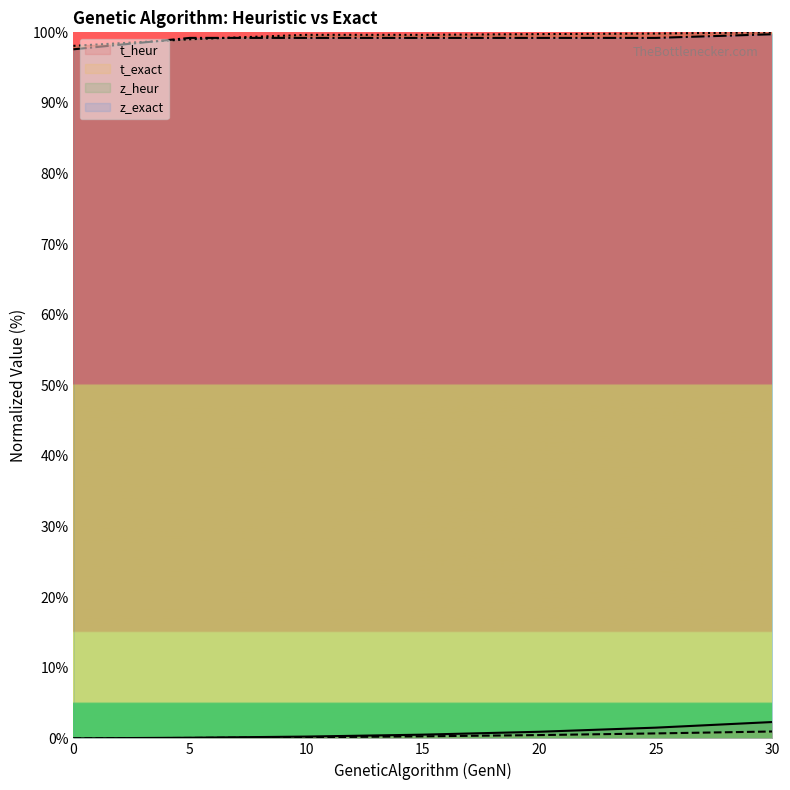

At 10, list the series in order from largest to smallest.

z_heur, z_exact, t_heur, t_exact